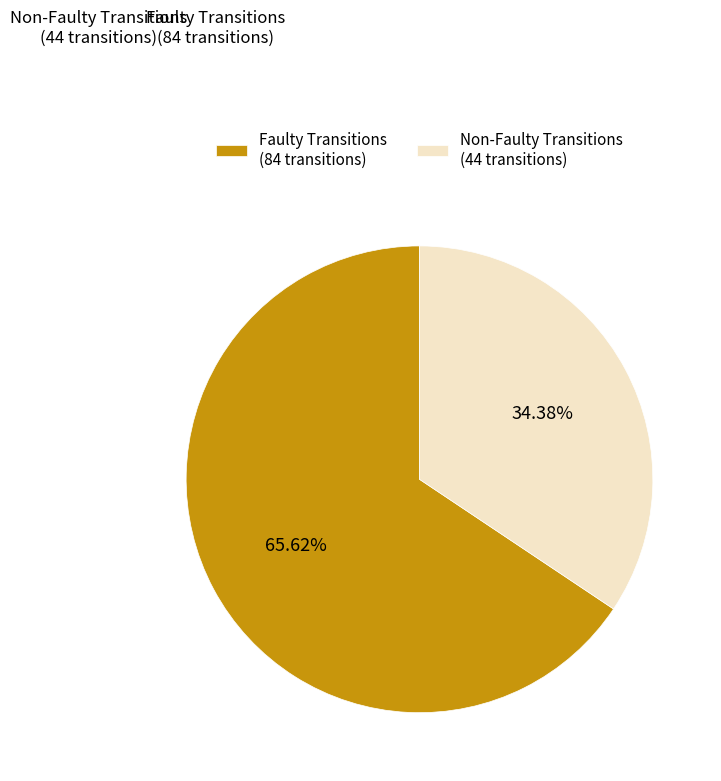

How many slices are in this pie chart?

2